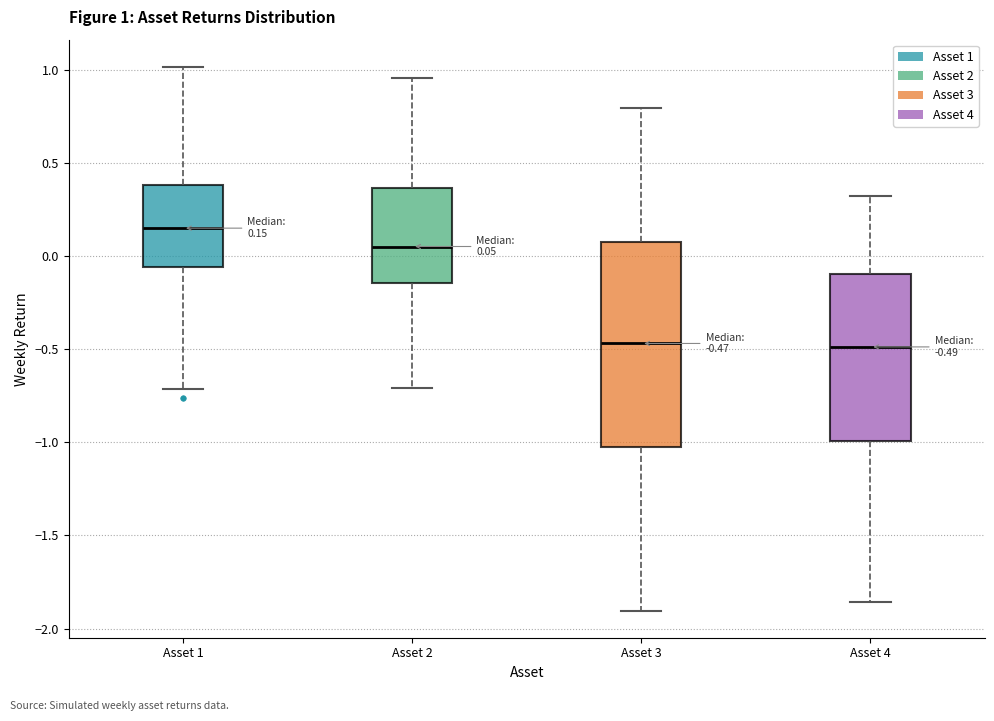

Comparing the boxes themselves (not the whiskers), which one is the tallest?

Asset 3